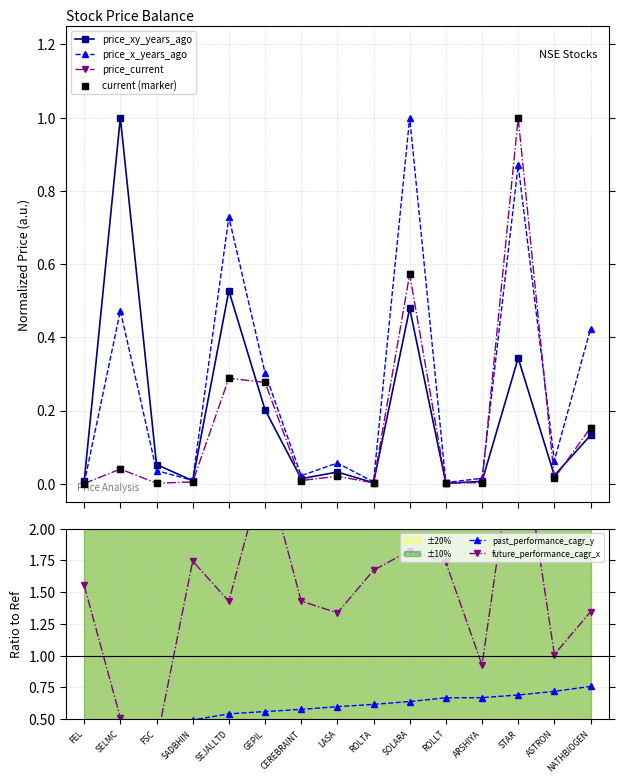

Which series reaches the minimum Y coordinate?

price_current